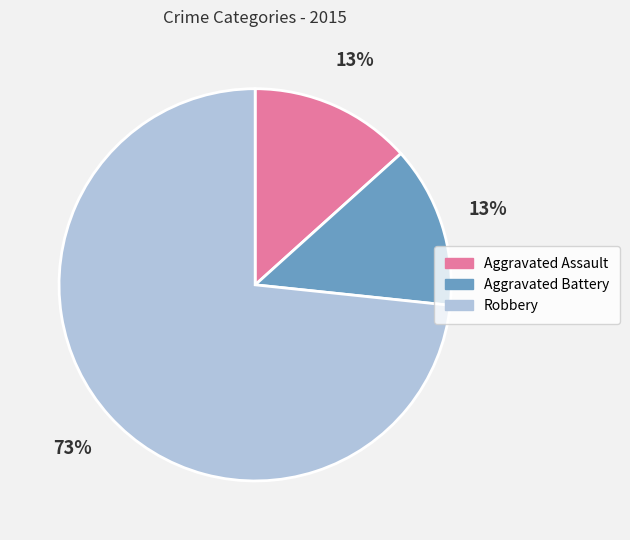

What percentage is the Aggravated Assault slice, to the nearest percent?

13%